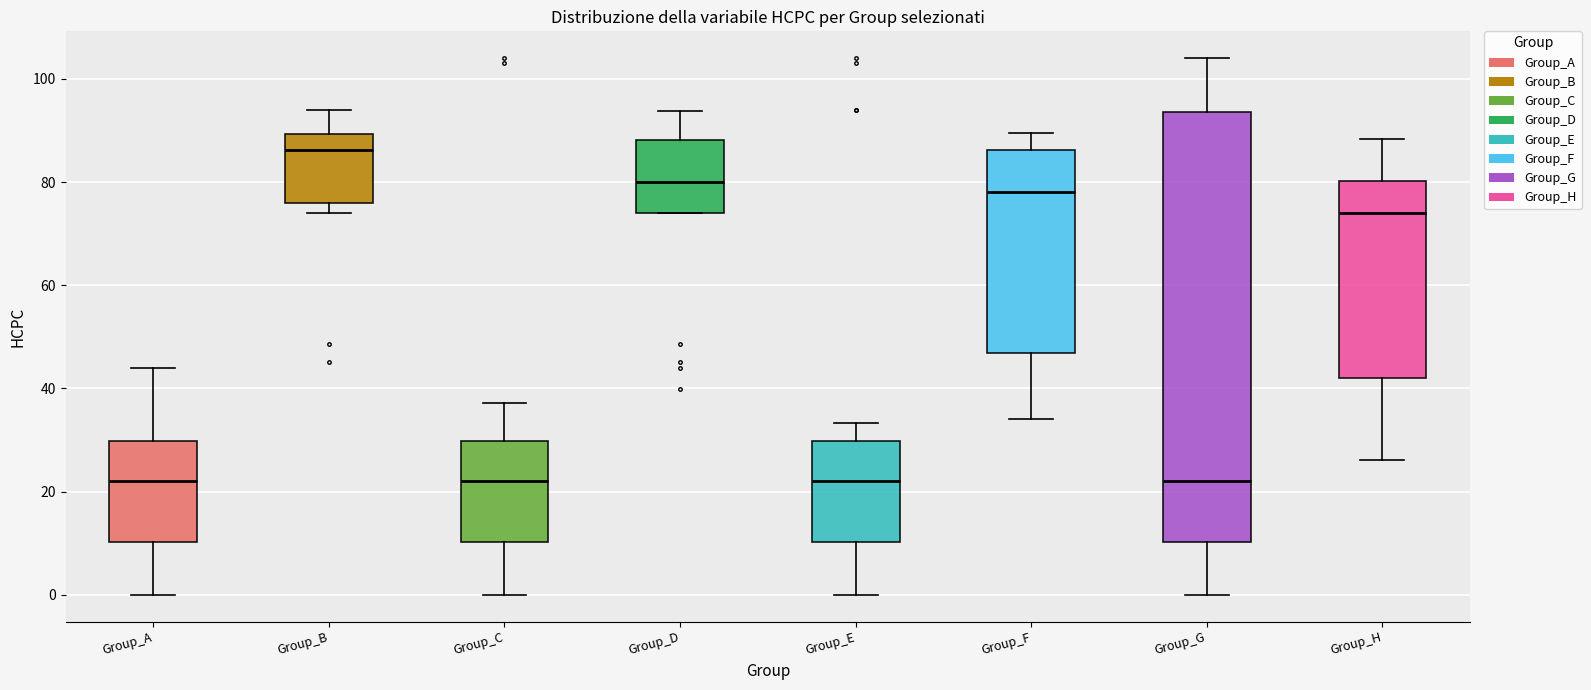

Reading left to right, read every box against the y-axis: the position of its median line, the range the box covers, and the ends of its whiskers. The values are not printed on the chart, so give them approximately, as read against the axis.

Group_A: median 22, box 10 to 30, whiskers 0 to 44
Group_B: median 86, box 76 to 90, whiskers 74 to 94
Group_C: median 22, box 10 to 30, whiskers 0 to 38
Group_D: median 80, box 74 to 88, whiskers 74 to 94
Group_E: median 22, box 10 to 30, whiskers 0 to 34
Group_F: median 78, box 46 to 86, whiskers 34 to 90
Group_G: median 22, box 10 to 94, whiskers 0 to 104
Group_H: median 74, box 42 to 80, whiskers 26 to 88